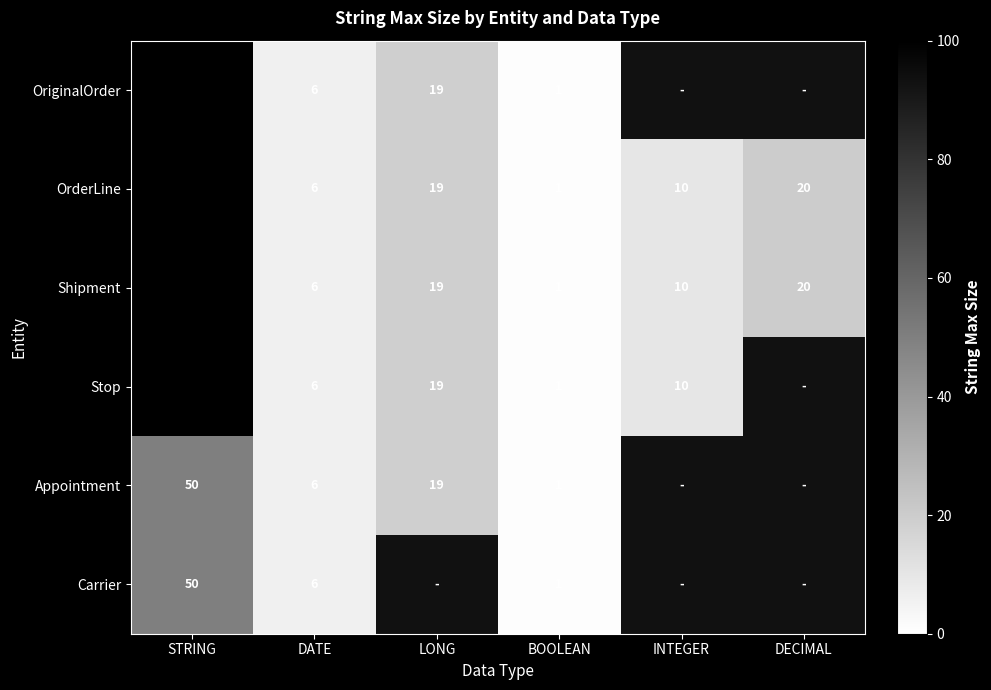

What is the maximum value shown in the chart?

100.0